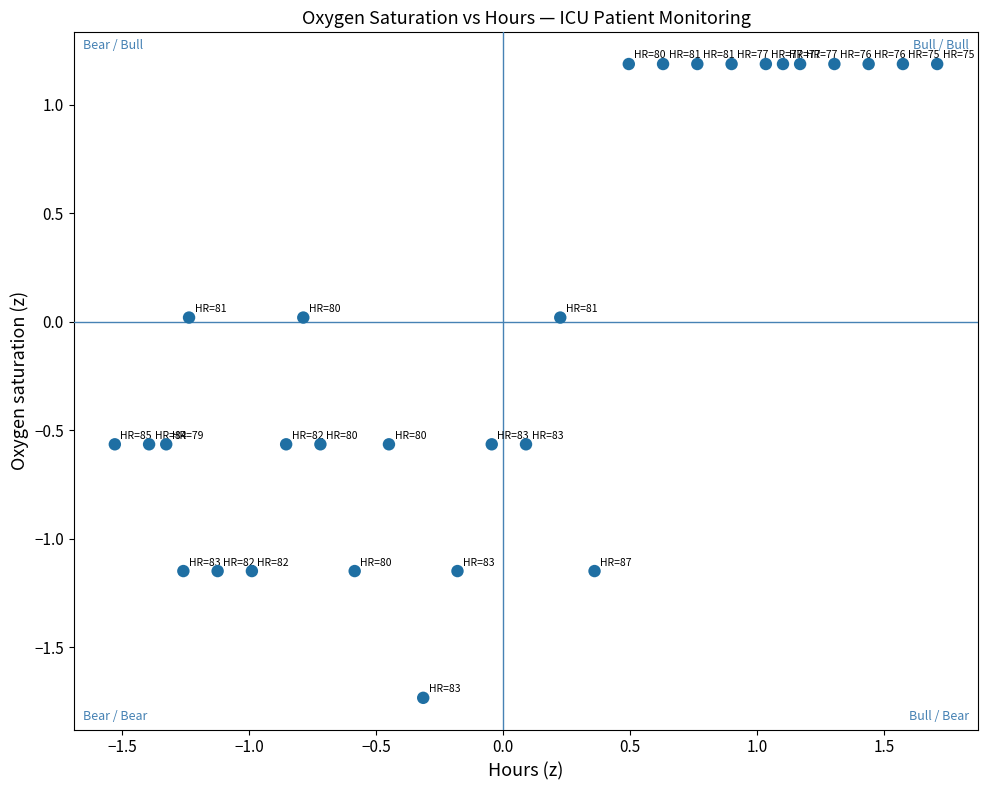

What is the range of X values (max minus min)?

3.2